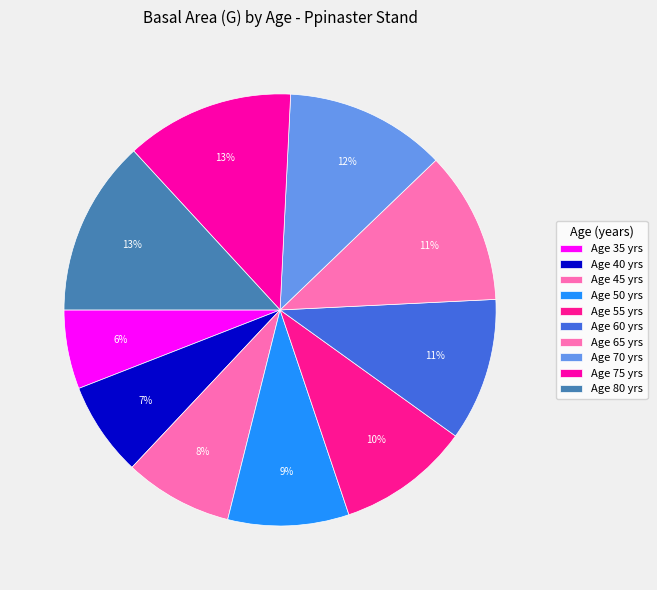

Which category has the biggest portion of the pie?

80